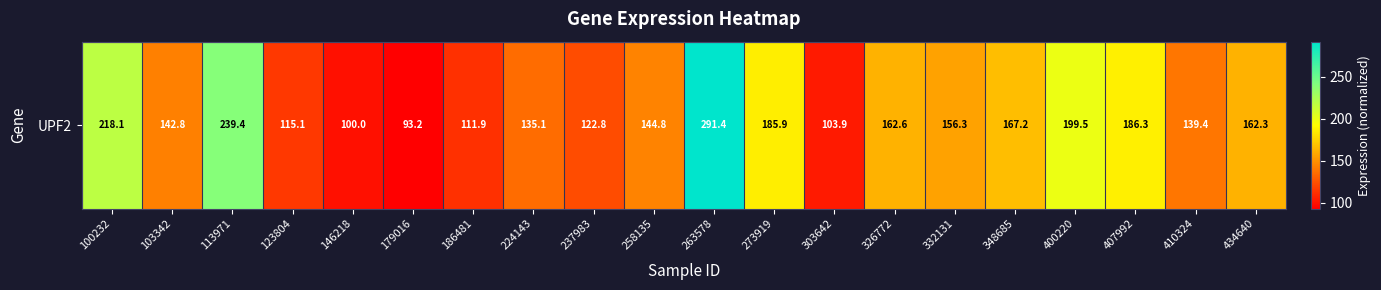

What is the ratio of the value at 237983 to the value at 303642?

1.2